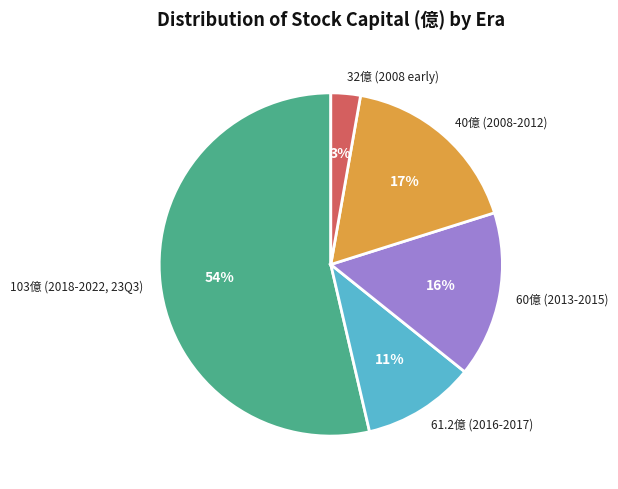

To the nearest percent, what is the difference between the 61.2億 (2016-2017) and 103億 (2018-2022, 23Q3) slice percentages?

43%